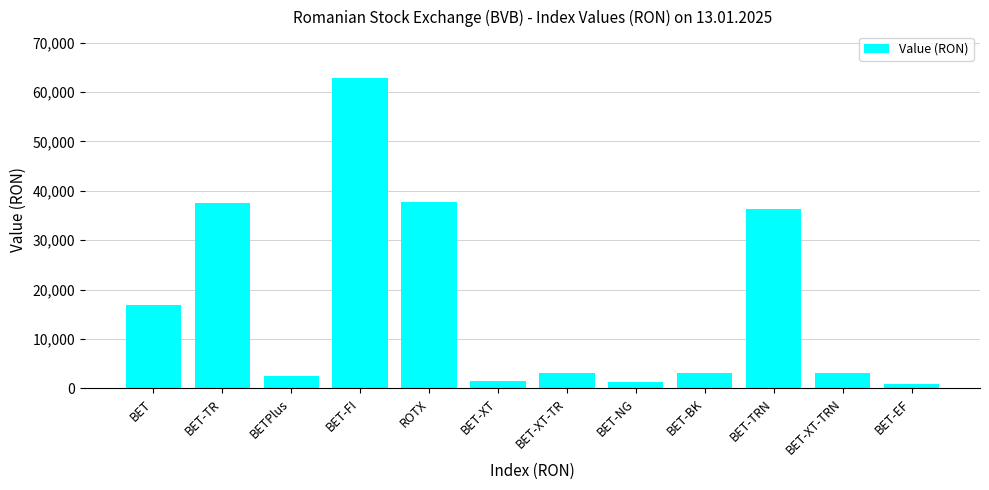

Approximately how many times larger is the value at BET-TR compared to BET-XT-TR?

11.8